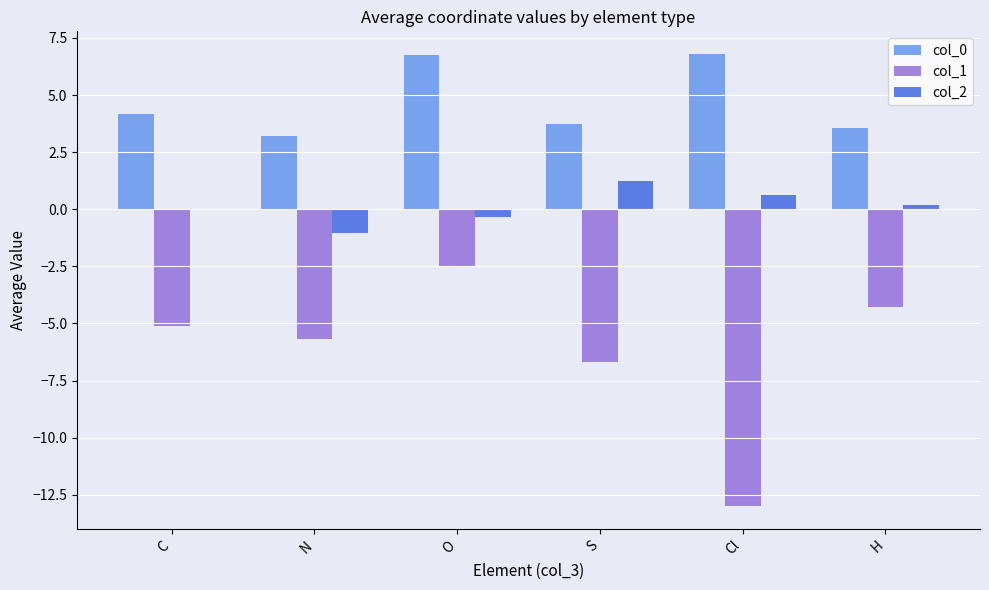

What is the greatest value displayed?

6.8